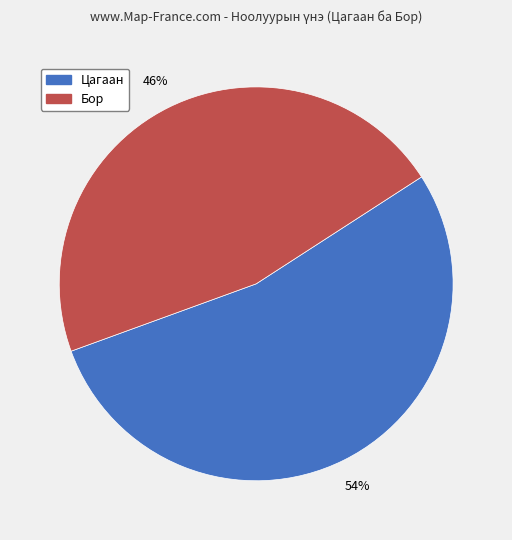

Combined, do Цагаан and Бор account for over 50%?

Yes